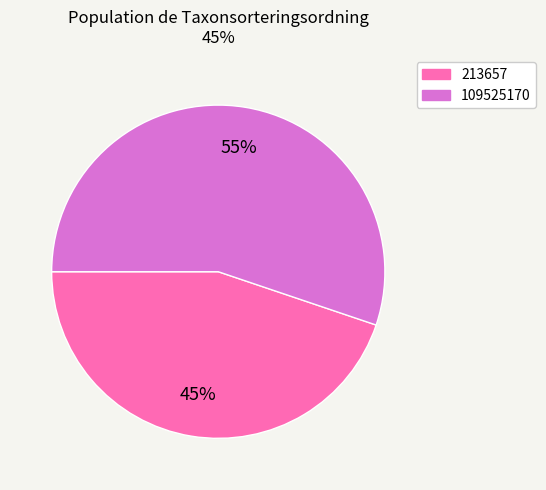

Is the sum of 109525170 and 213657 greater than half?

Yes